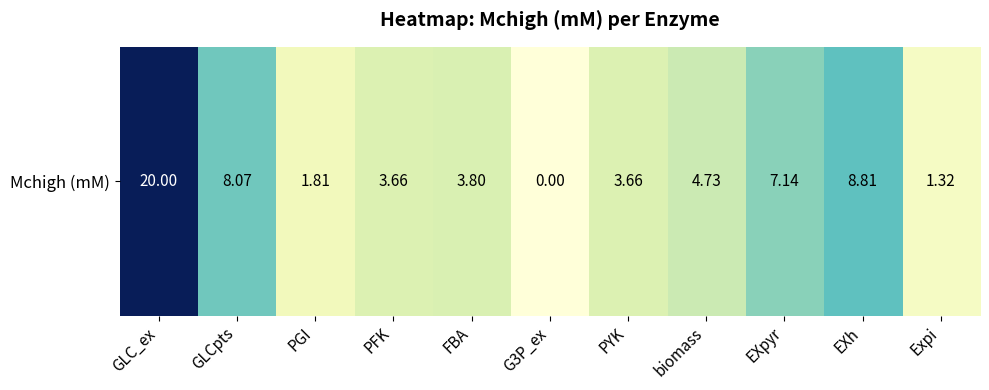

Rank the categories by value from highest to lowest.

GLC_ex, EXh, GLCpts, EXpyr, biomass, FBA, PFK, PYK, PGI, Expi, G3P_ex